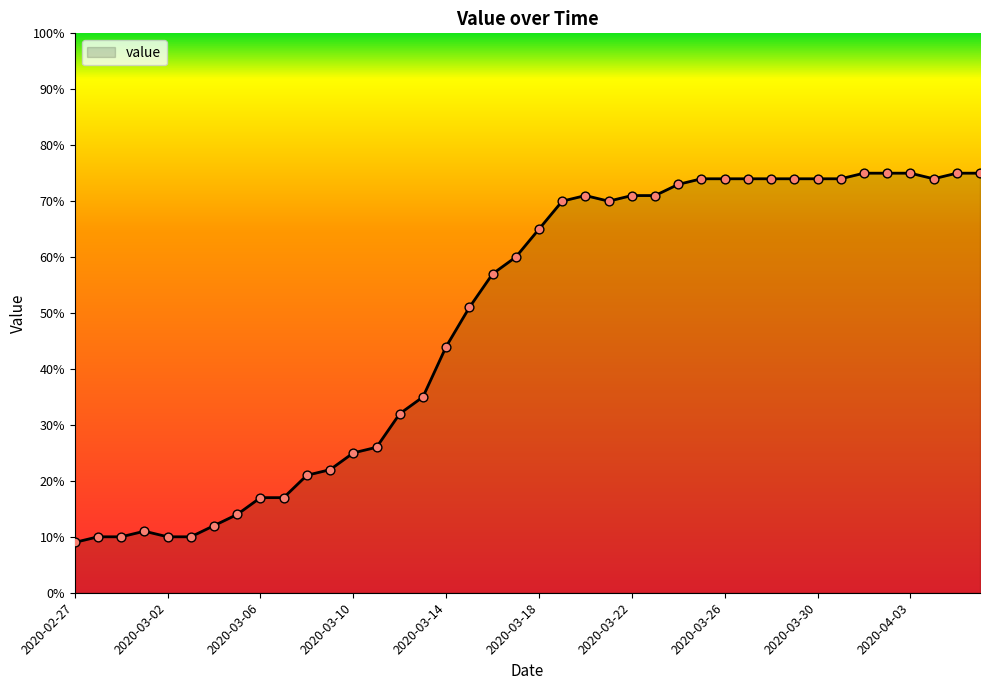

What is the smallest value displayed?

9